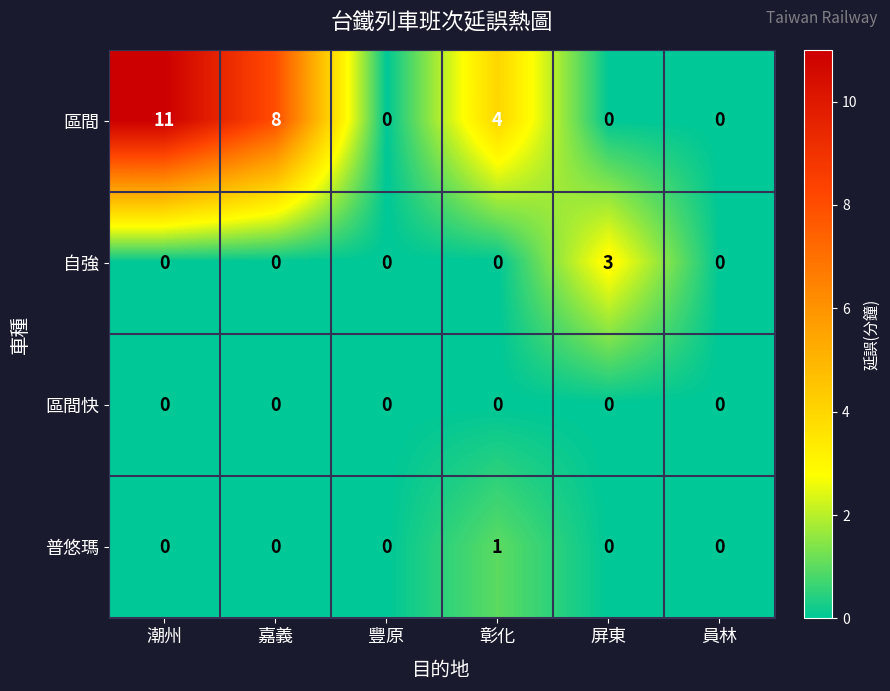

Is it true that 區間快 equals 0 at 豐原?

True